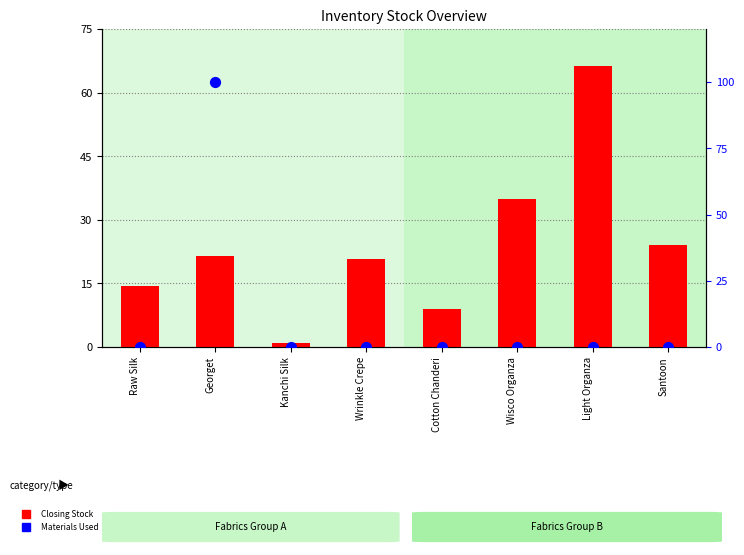

Which series contains the highest Y value?

Closing Stock